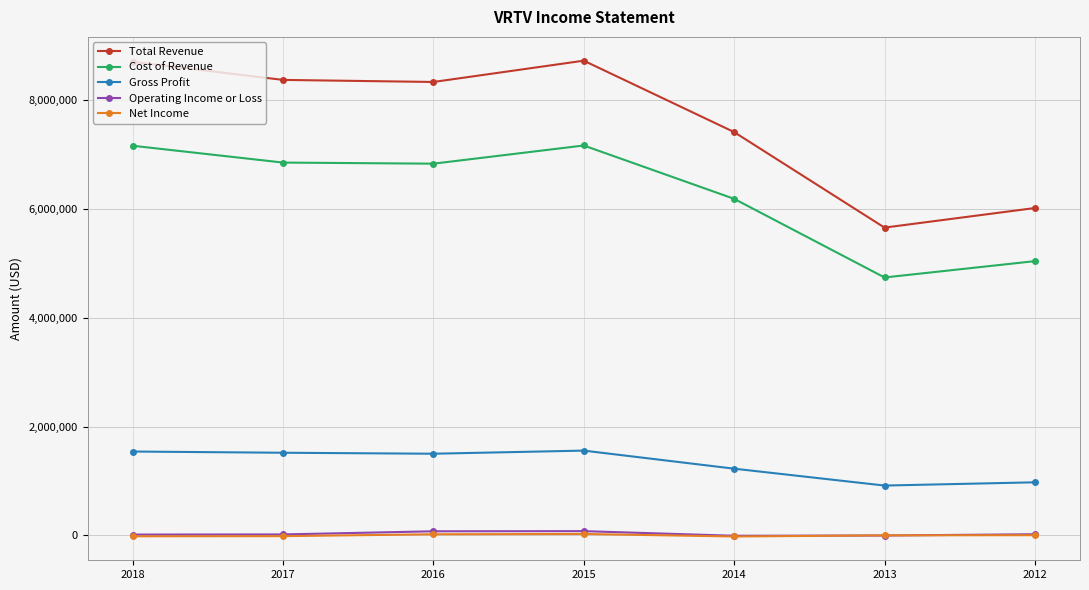

How many interior local peaks does the Total Revenue series have?

1